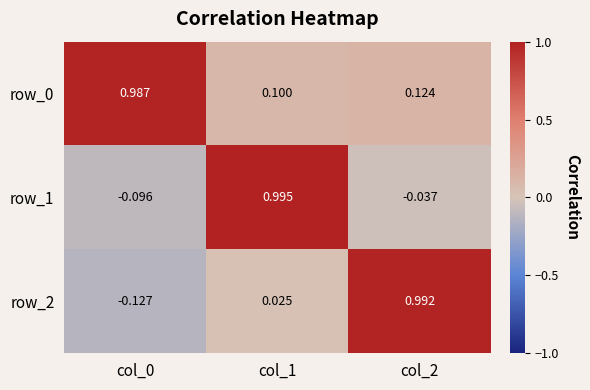

At which category is the sum across all series the highest?

col_1